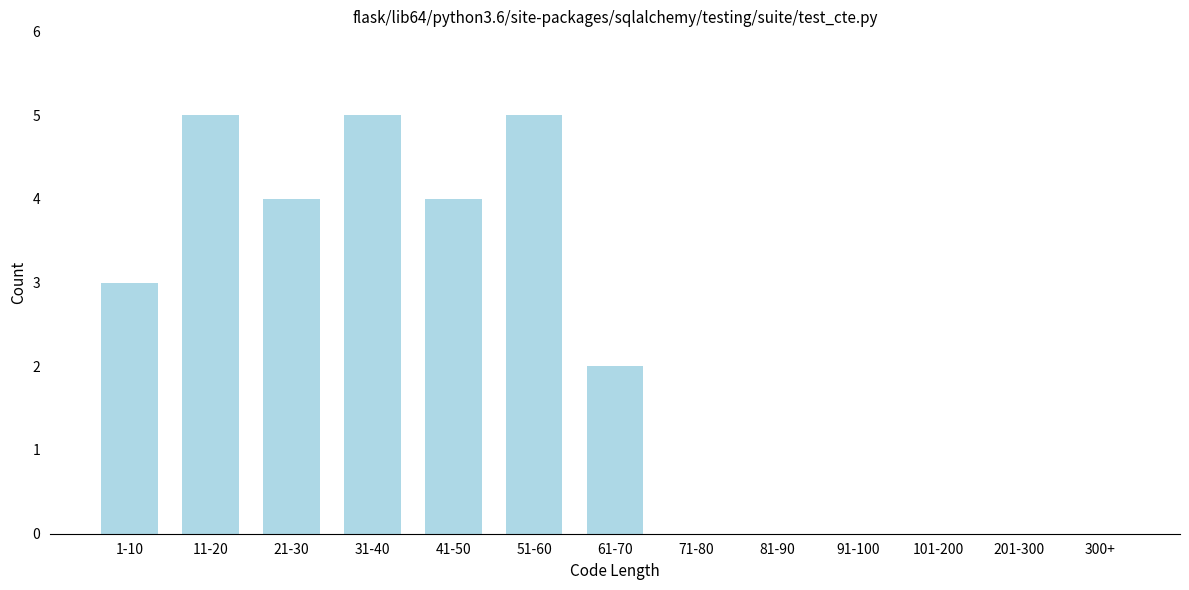

Reading left to right, what are all the values shown in this chart?

1-10=3	11-20=5	21-30=4	31-40=5	41-50=4	51-60=5	61-70=2	71-80=0	81-90=0	91-100=0	101-200=0	201-300=0	300+=0